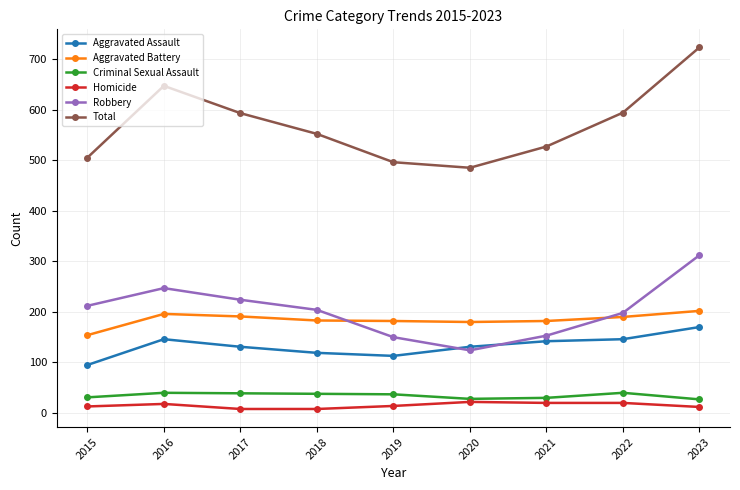

True or false: Aggravated Assault has a value of 111 at 2023.

False